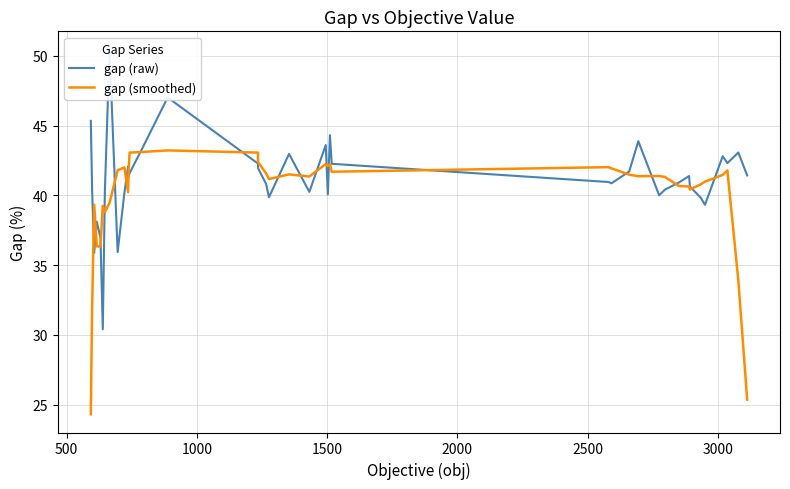

What is the maximum value shown in the chart?

50.5